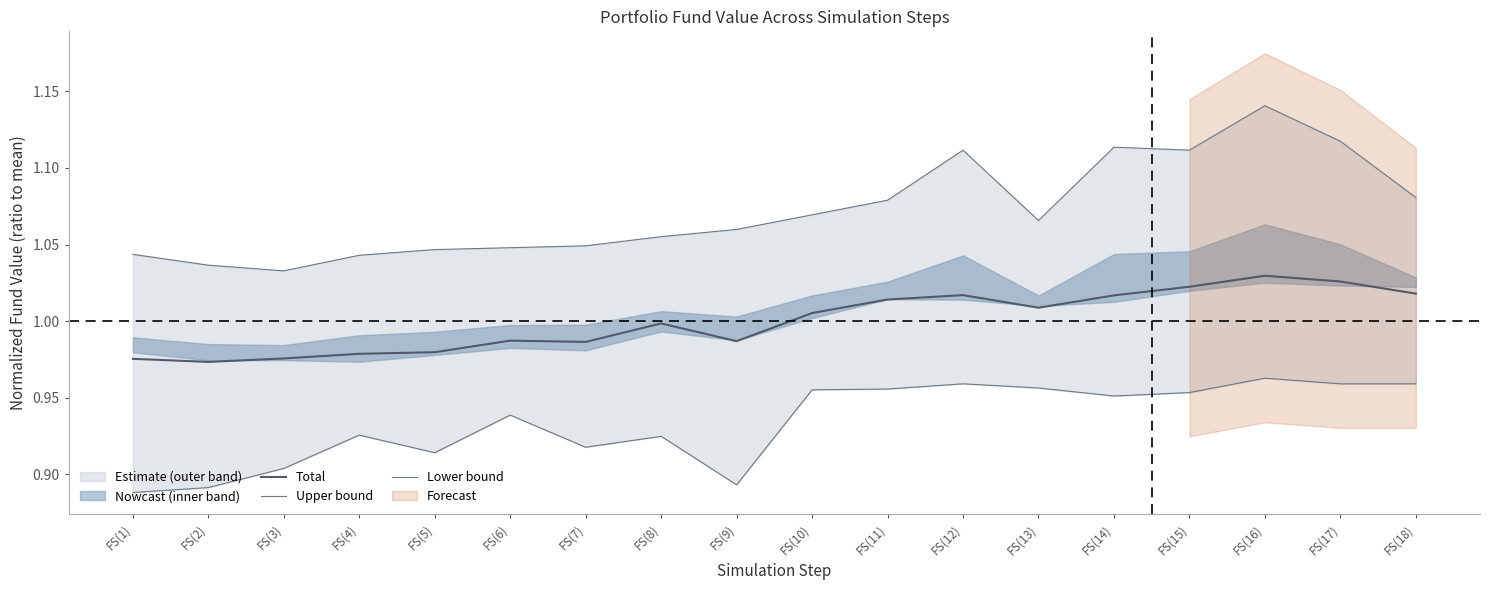

What position from the left is FS(7)?

7